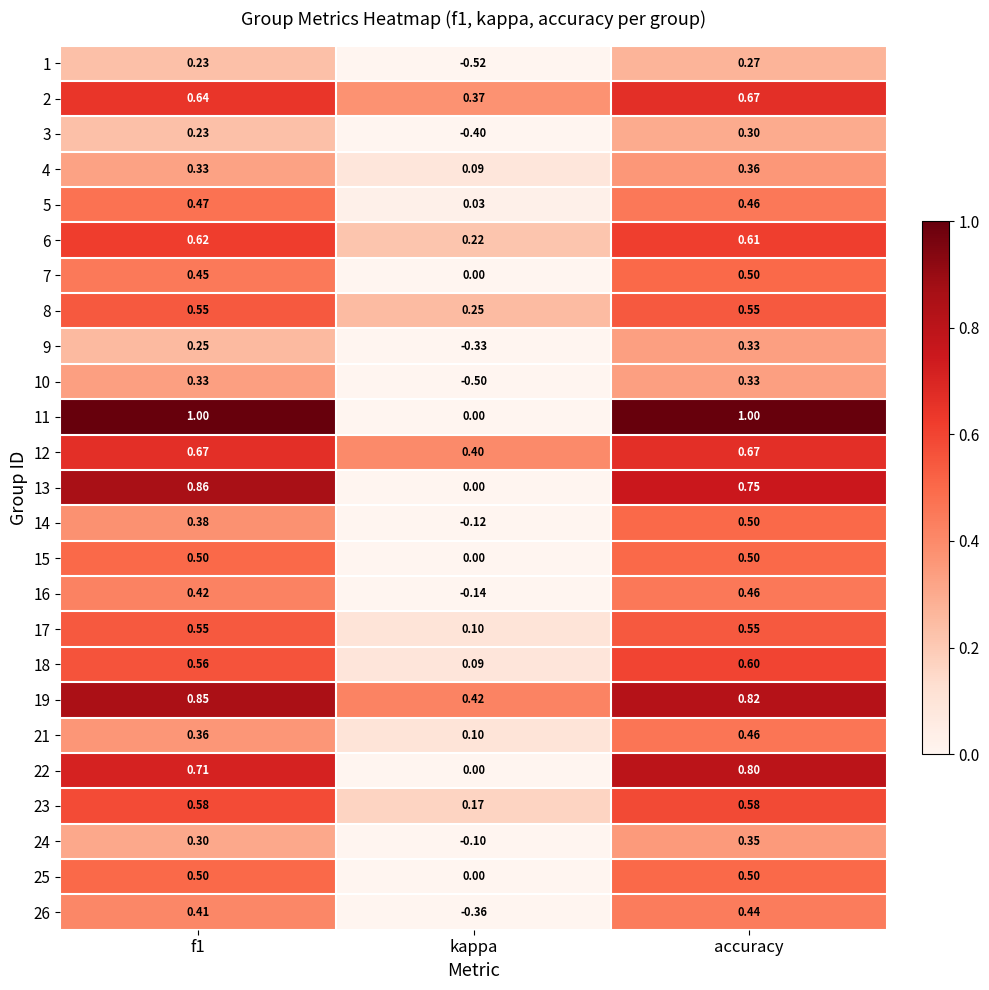

At which label is 25 closest to 0?

kappa